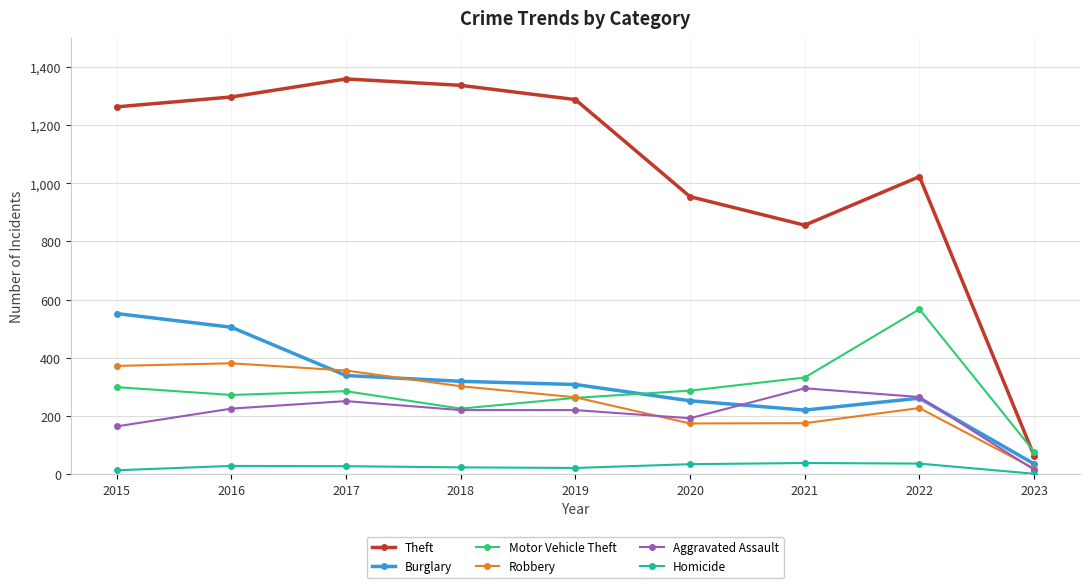

True or false: Aggravated Assault and Theft cross at least once.

False